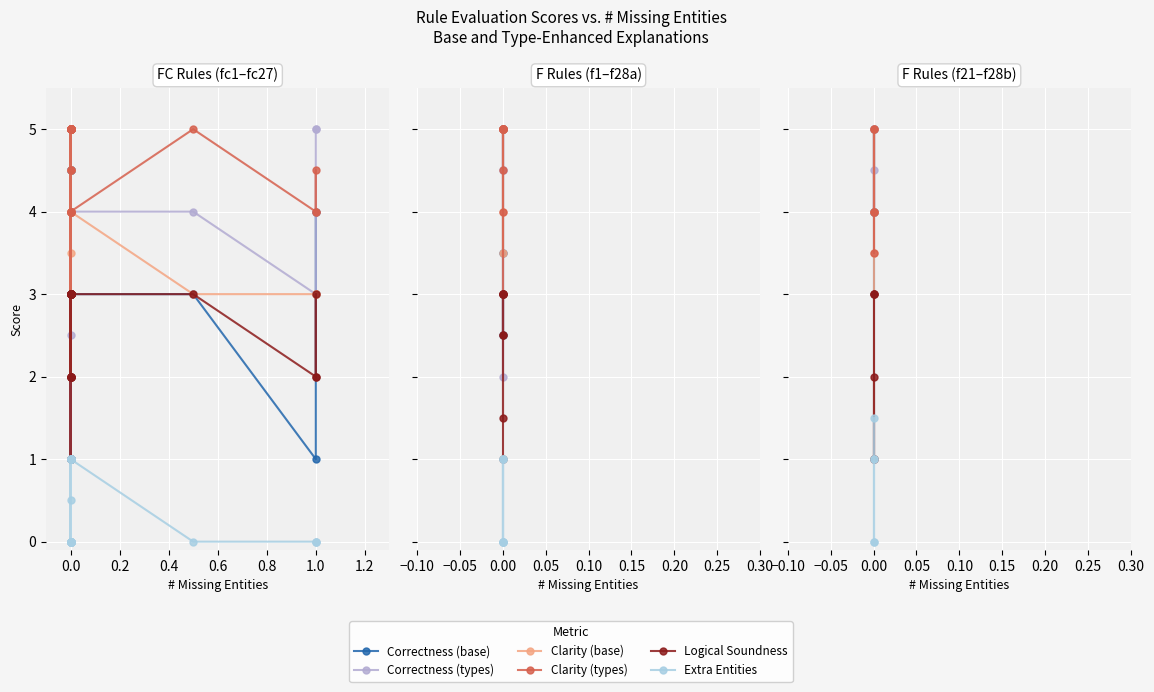

True or false: Correctness (base) and Correctness (types) intersect in this chart.

False